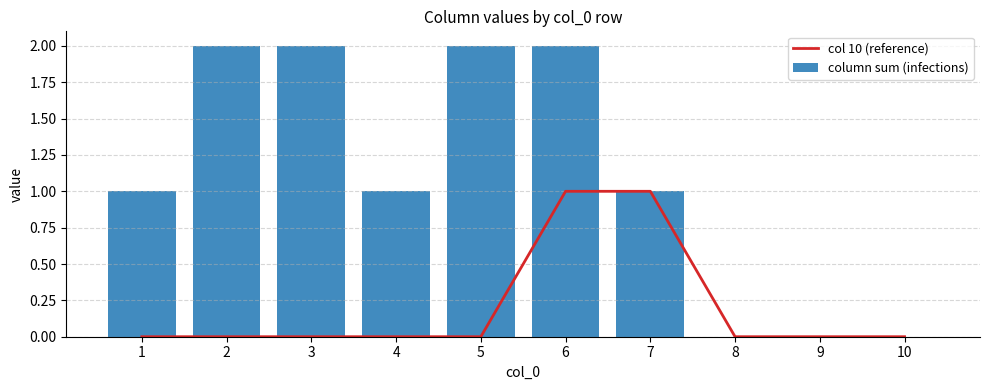

What is the difference between the maximum and second lowest values in the col 10 (reference) series?

1